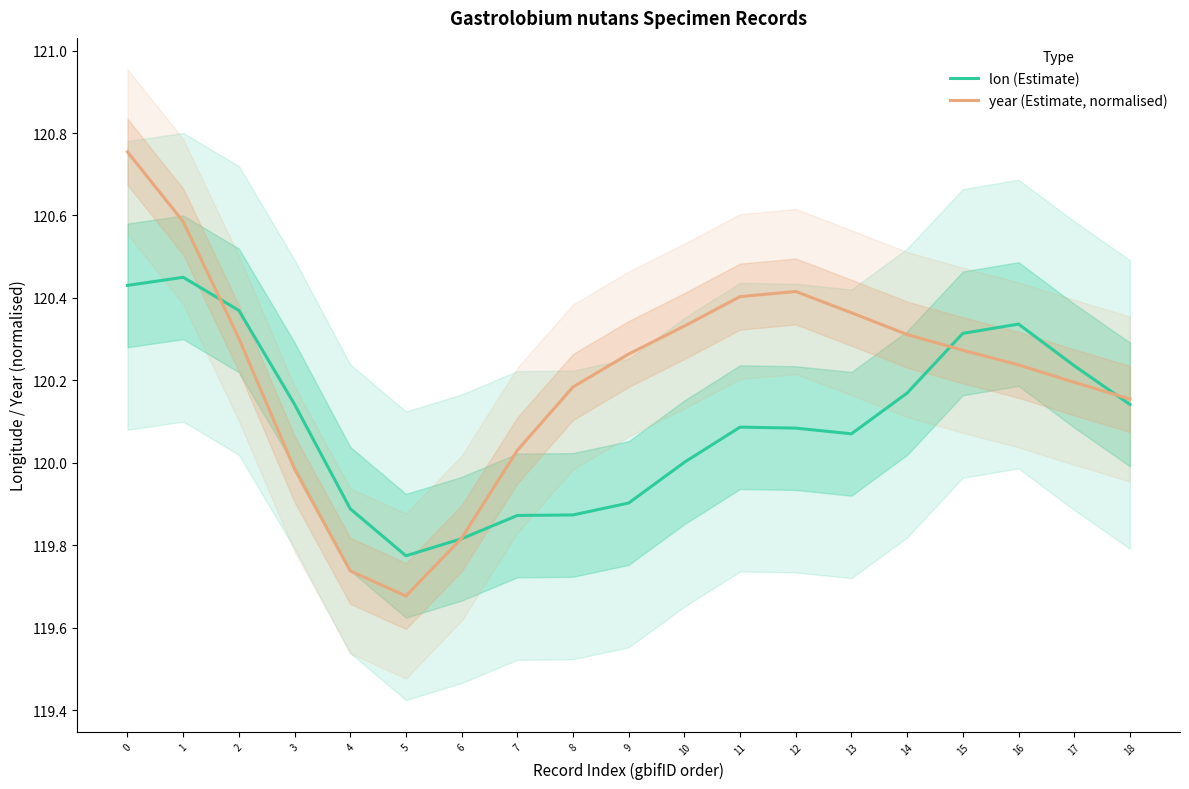

What is the difference between the maximum and minimum values in the lon (Estimate) series?

0.7